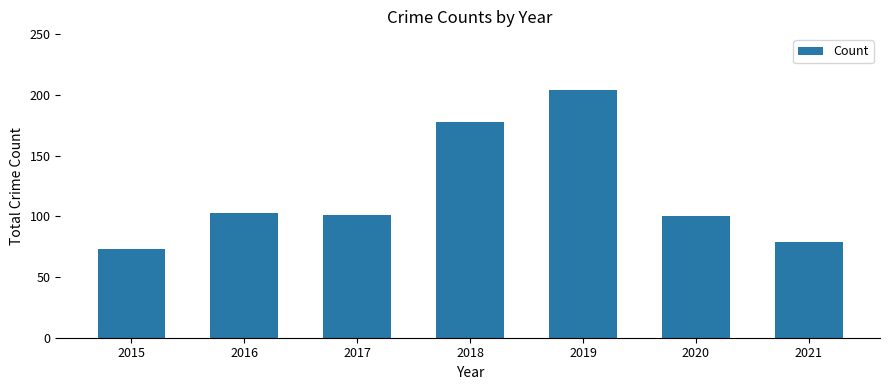

What is the difference between the maximum and minimum values?

131